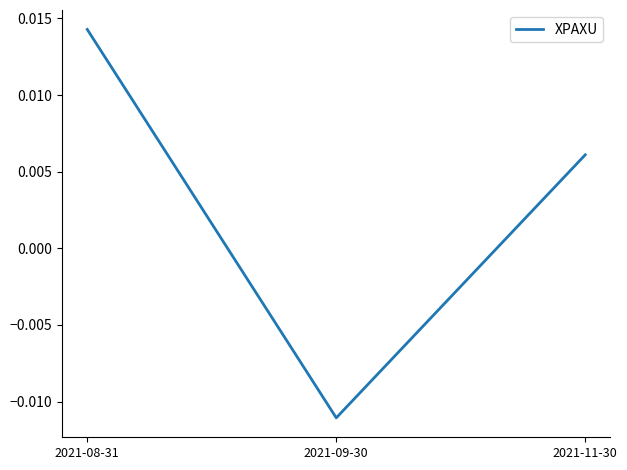

Rank the categories by value from lowest to highest.

2021-09-30, 2021-11-30, 2021-08-31